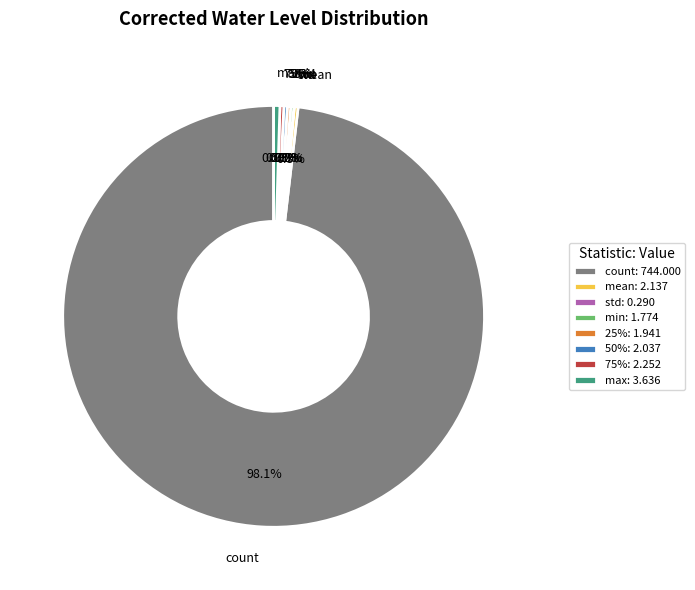

Between min and count, which is larger?

count